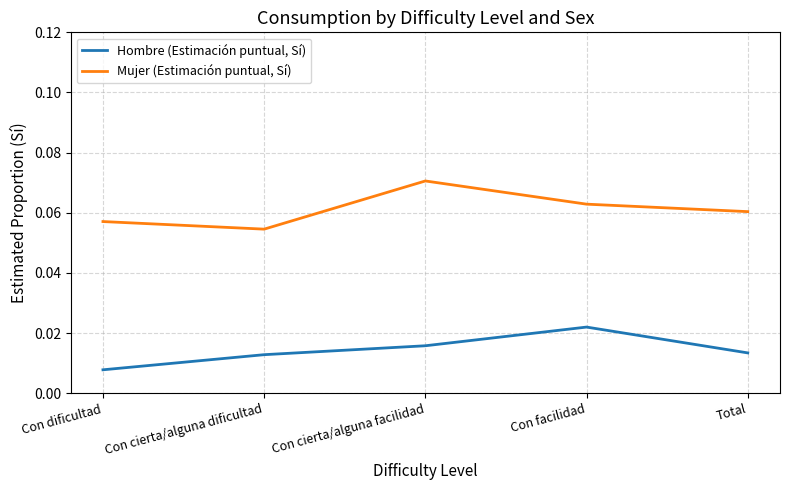

True or false: Mujer (Estimación puntual, Sí) and Hombre (Estimación puntual, Sí) intersect in this chart.

False